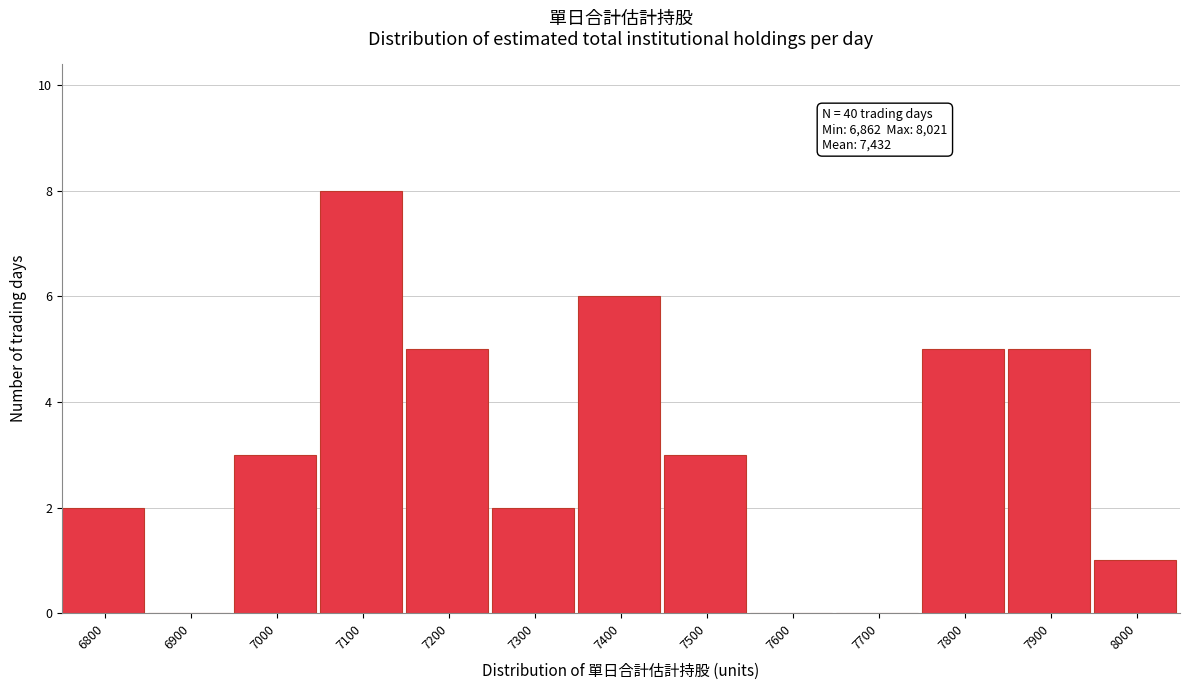

Reading left to right, extract all data points from this chart.

6800=2	6900=0	7000=3	7100=8	7200=5	7300=2	7400=6	7500=3	7600=0	7700=0	7800=5	7900=5	8000=1